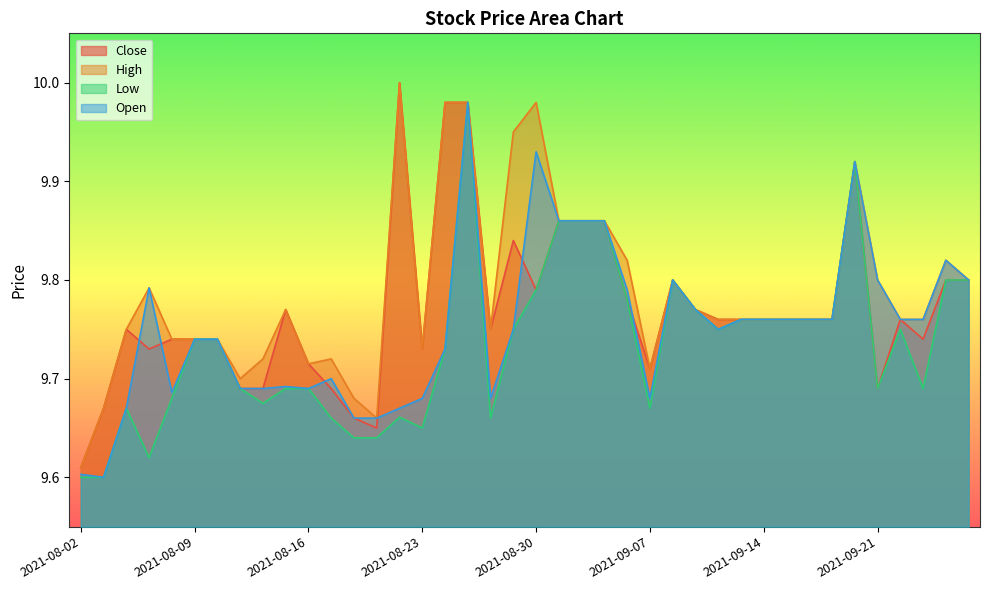

At which category is the sum across all series the highest?

2021-08-25